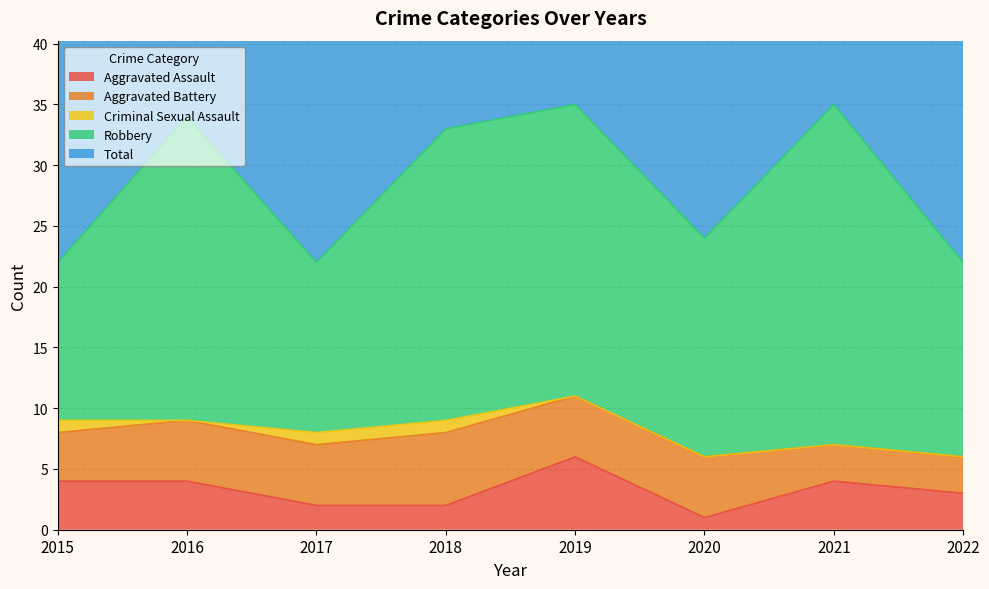

Which series has the widest spread of values?

Robbery